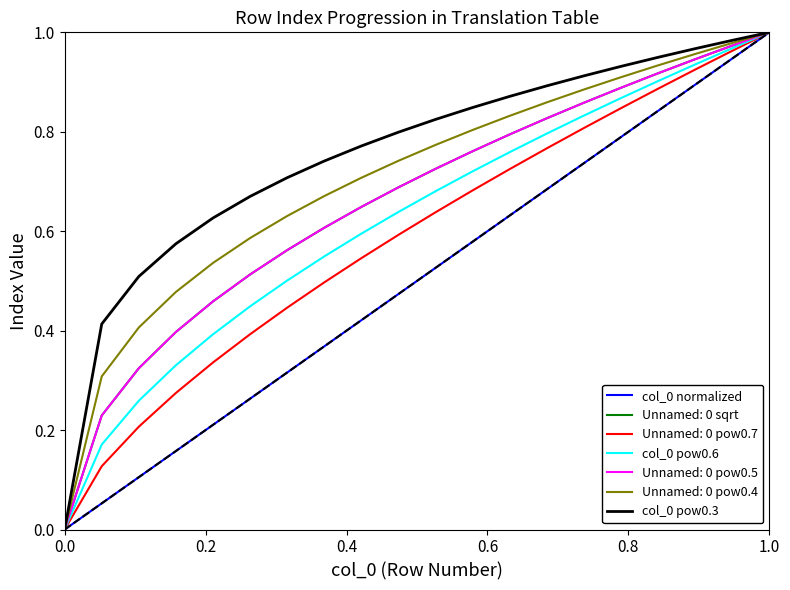

How many lines are shown in the chart?

7